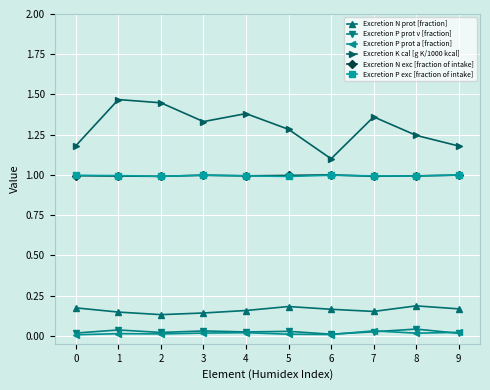

True or false: Excretion P prot a [fraction] has more than 0 points higher than both neighbors.

True